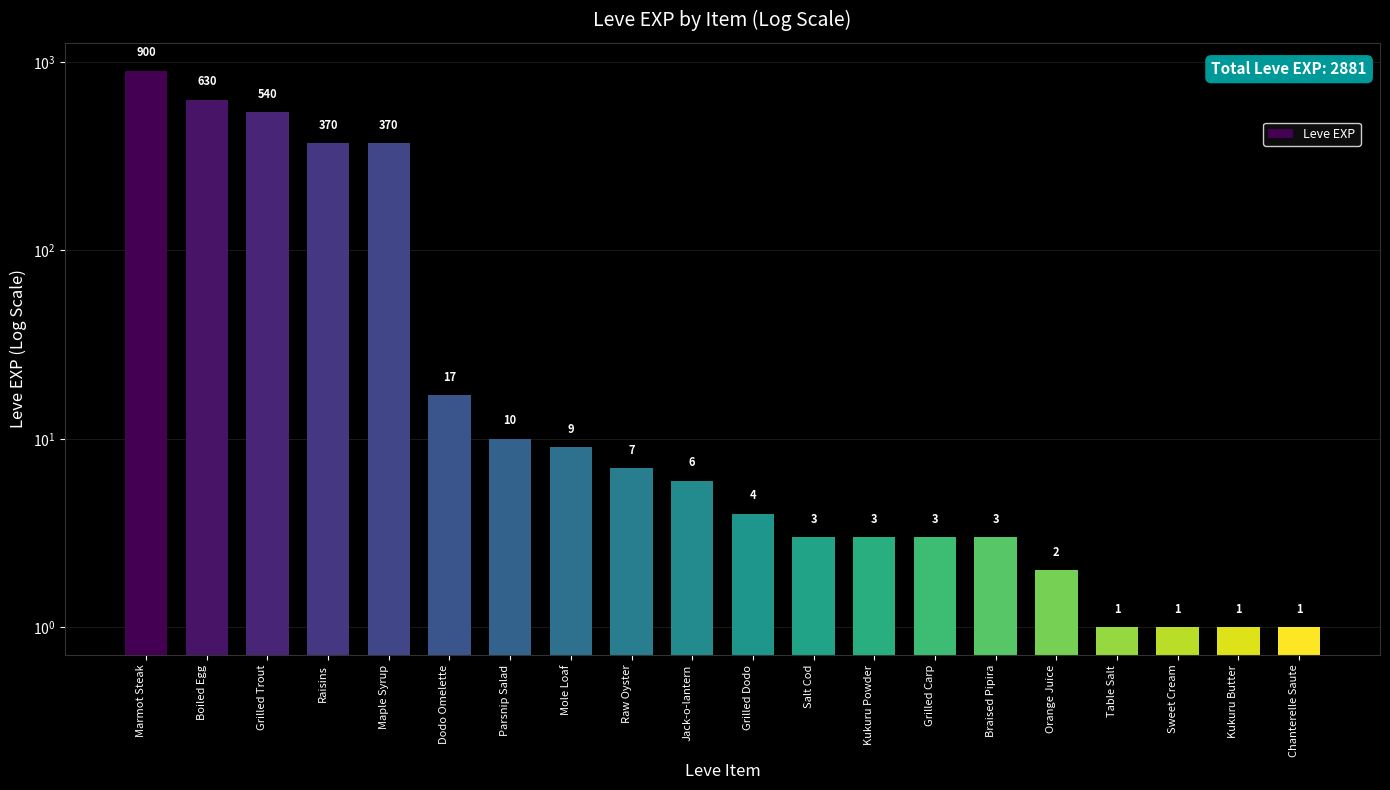

The value at Chanterelle Saute is 1. True or false?

True